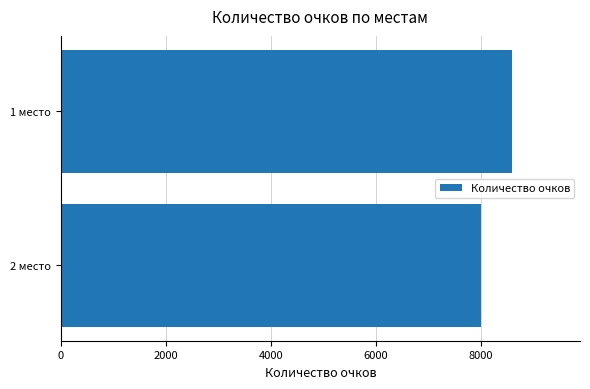

Reading bottom to top, transcribe all the data shown in this chart.

2 место=8000	1 место=8600